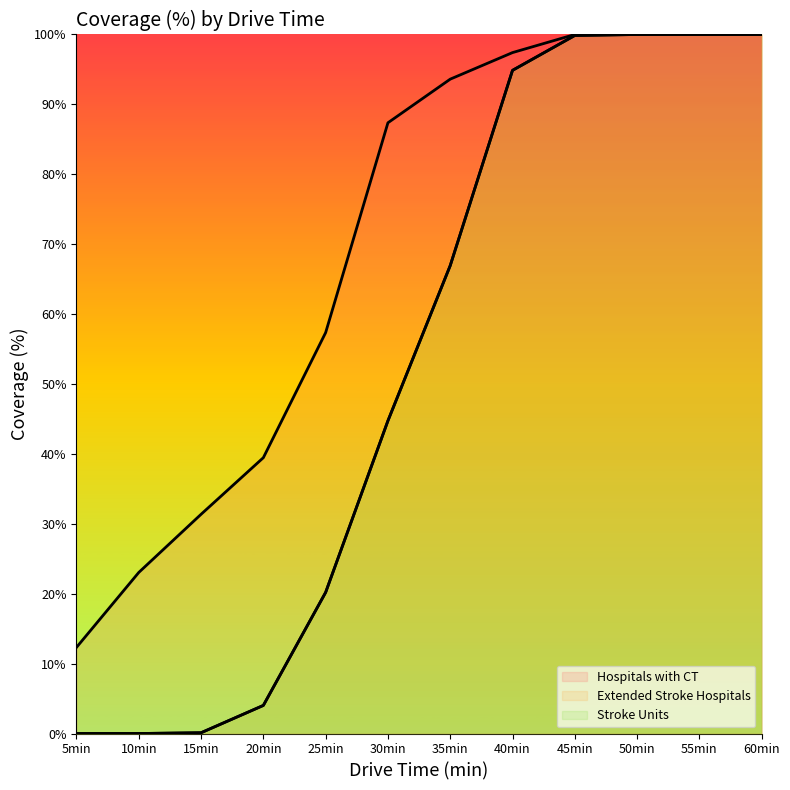

How many values in the Extended Stroke Hospitals series exceed 66?

6